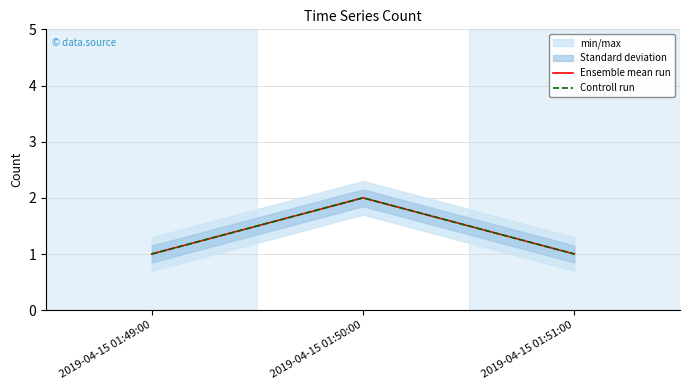

What position from the right is 2019-04-15 01:51:00?

1